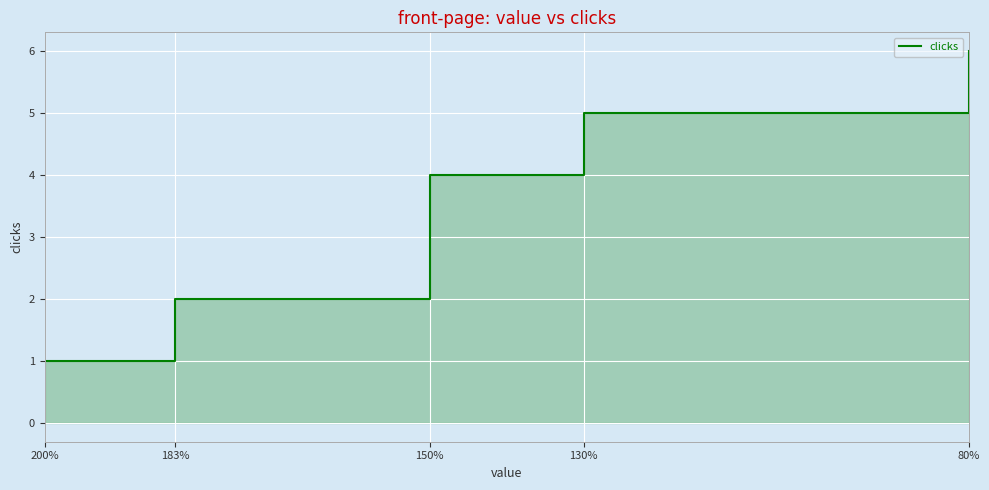

How many lines are shown in the chart?

1